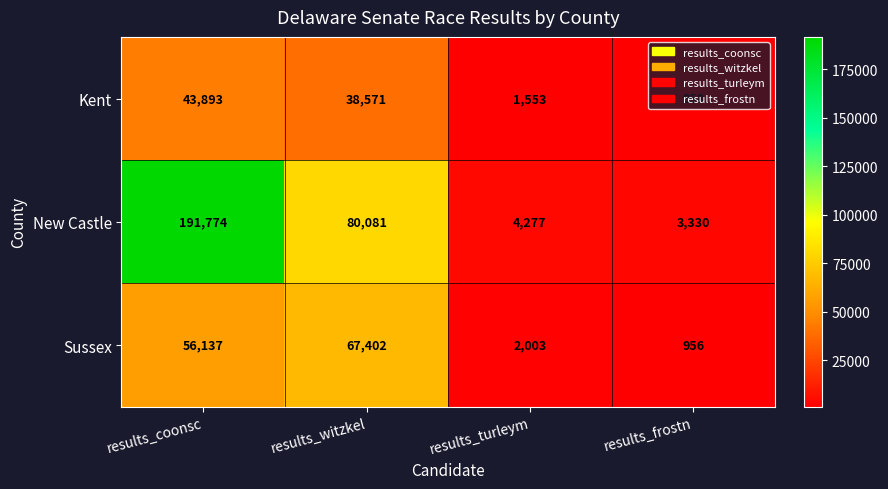

How many series are shown in this chart?

3